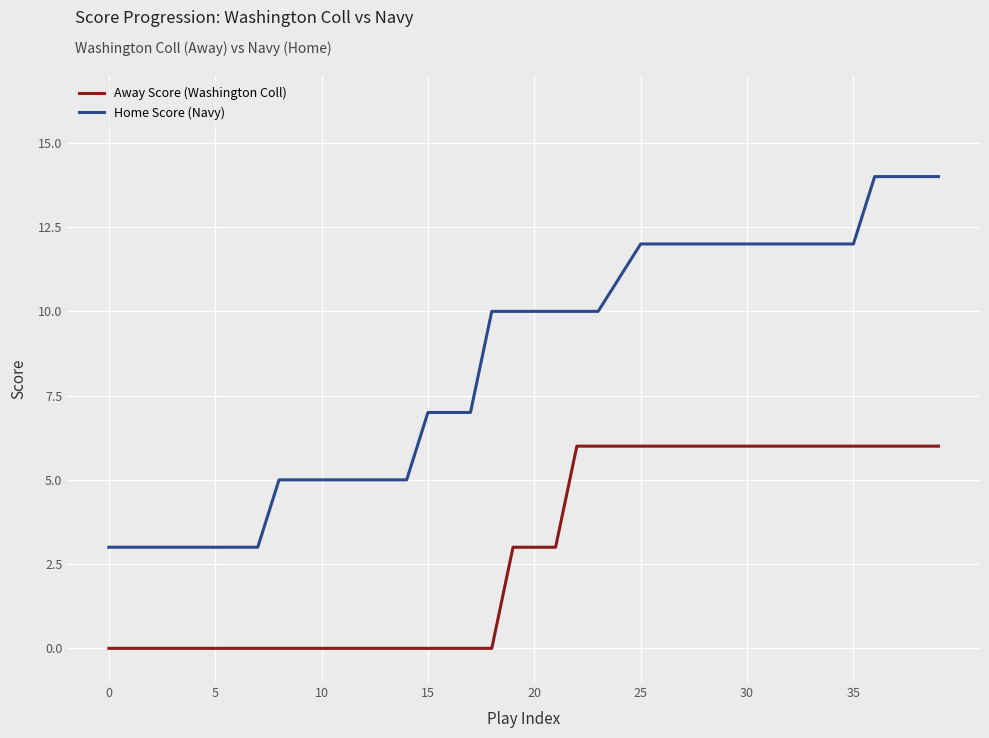

True or false: Home Score (Navy) and Away Score (Washington Coll) intersect in this chart.

False